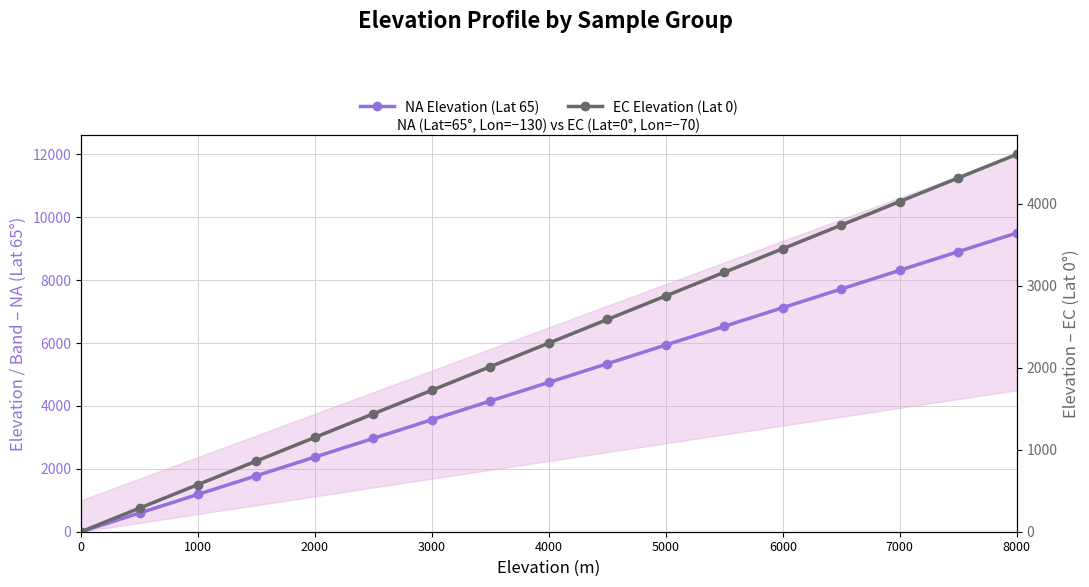

True or false: NA Elevation (Lat 65) and EC Elevation (Lat 0) intersect in this chart.

False